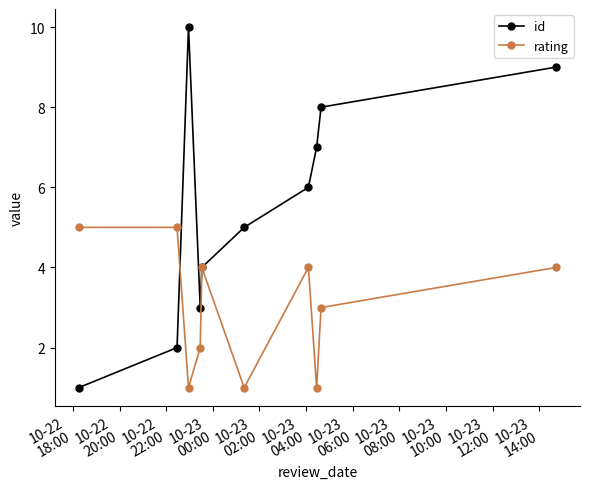

Which series has the widest spread of values?

id